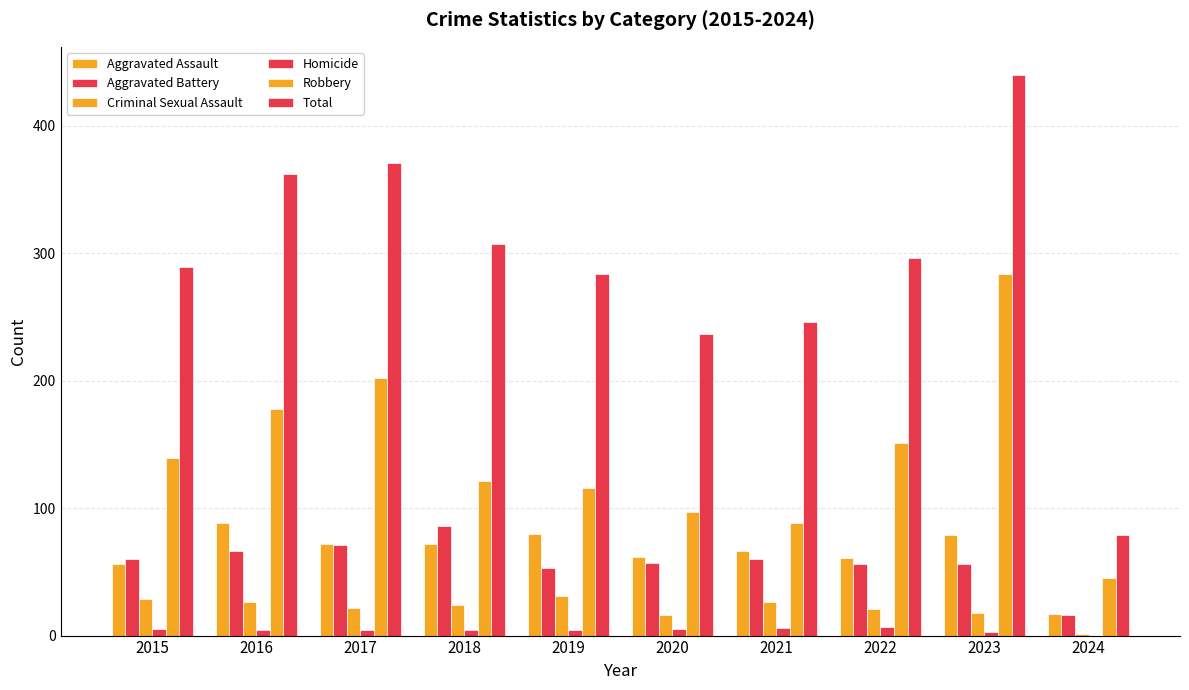

List the series in order of their peak value, lowest first.

Homicide, Criminal Sexual Assault, Aggravated Battery, Aggravated Assault, Robbery, Total